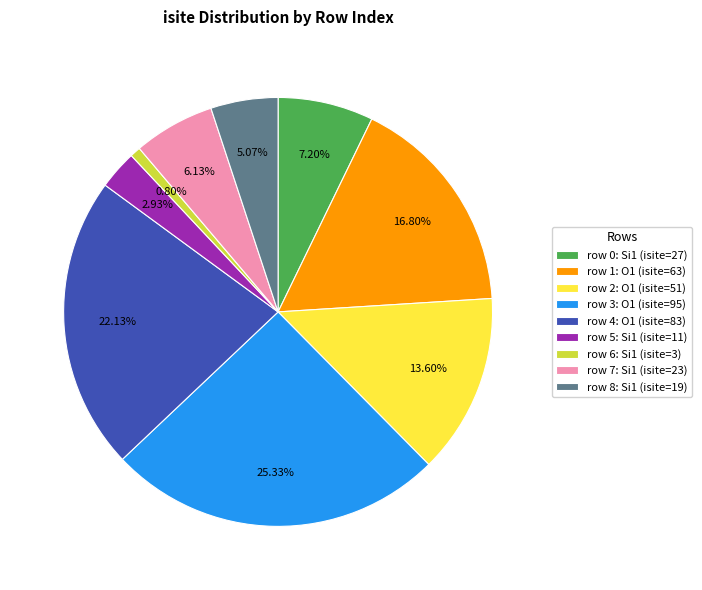

Approximately how many times larger is the value at row 7: Si1 (isite=23) compared to row 8: Si1 (isite=19)?

1.2